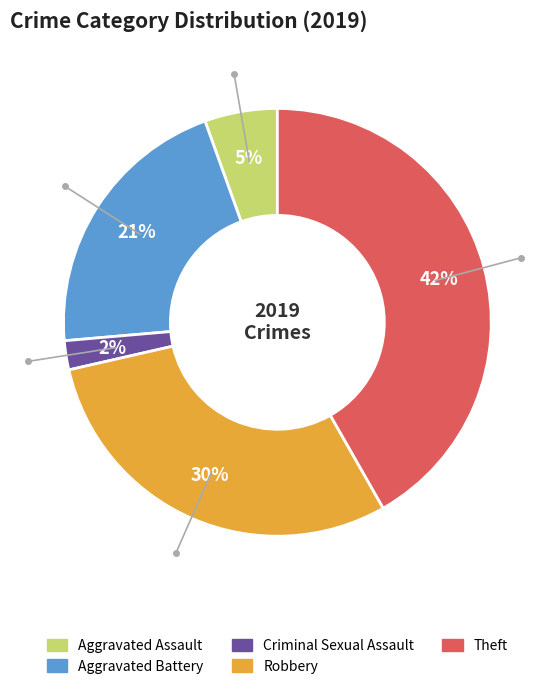

Is there any slice that represents more than half of the pie?

No